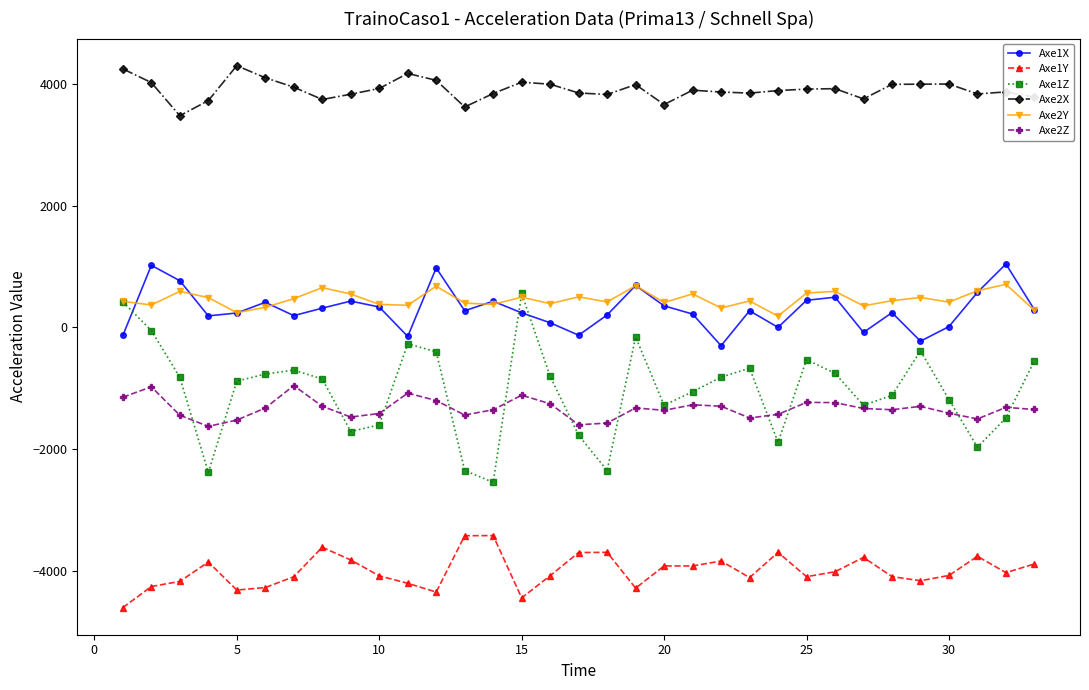

What are all the series names shown in the legend?

Axe1X, Axe1Y, Axe1Z, Axe2X, Axe2Y, Axe2Z